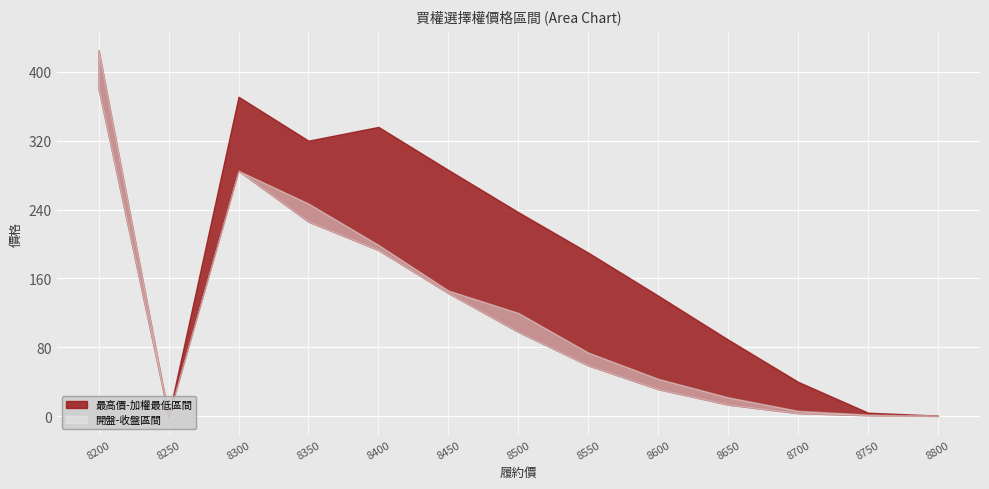

In 加權最高(買權), how many points are higher than both neighbors (excluding endpoints)?

1